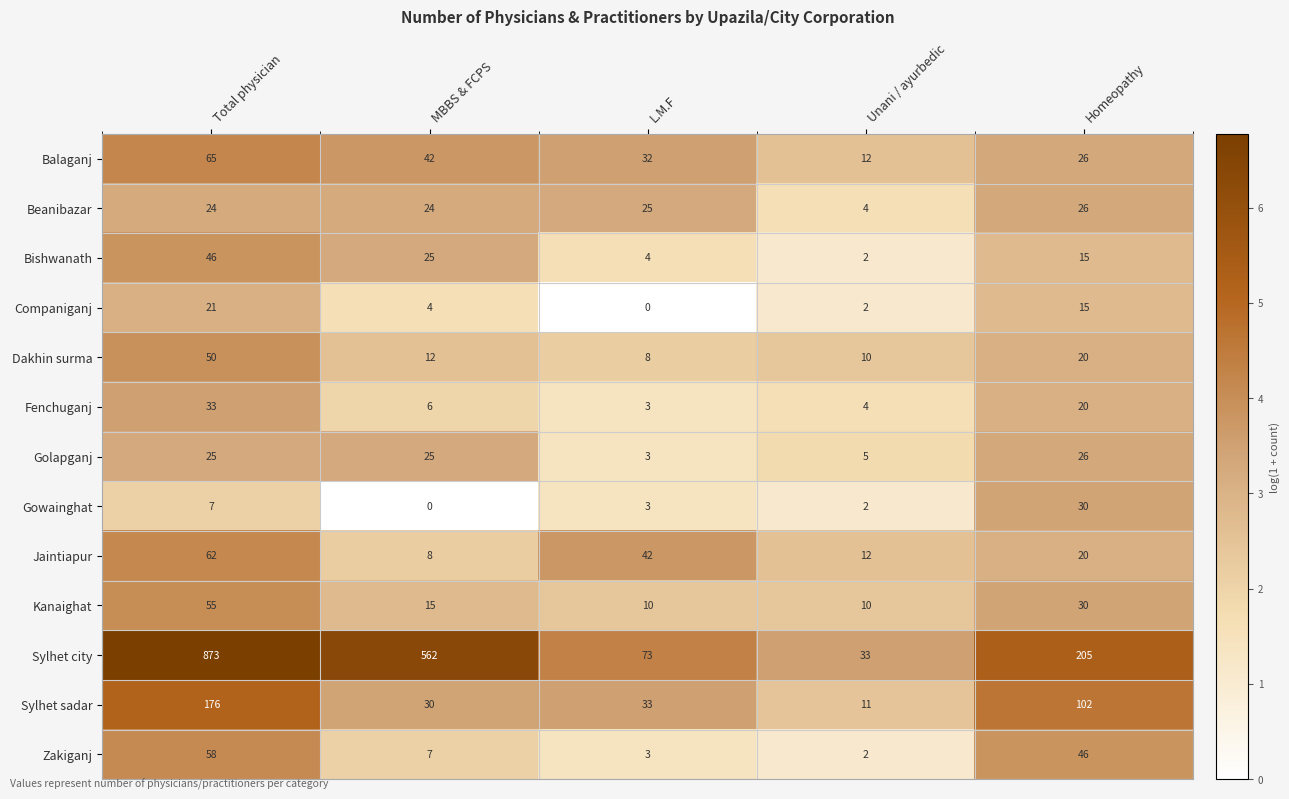

What is the difference between the highest and lowest values at Unani / ayurbedic?

31